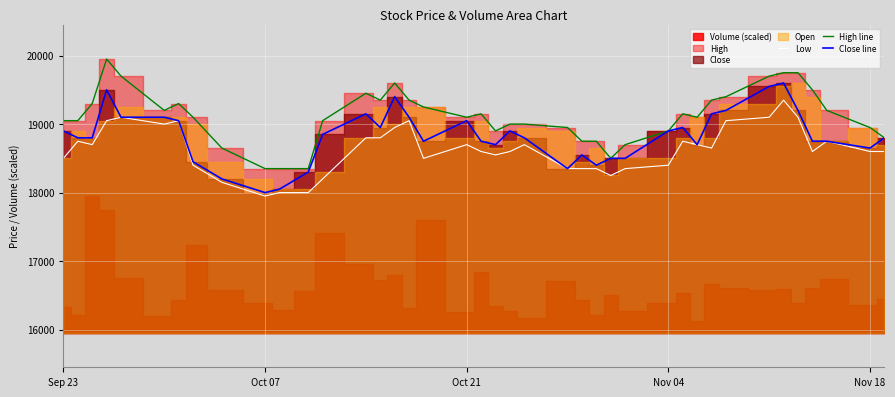

What is the highest value of the Low series?

19350